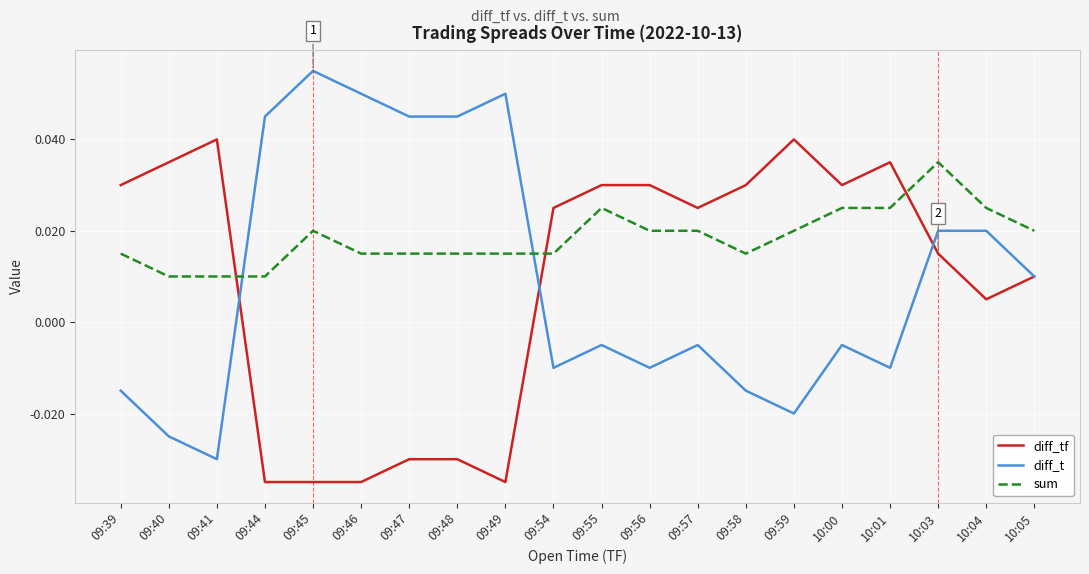

At which label does diff_t first exceed 0?

09:44